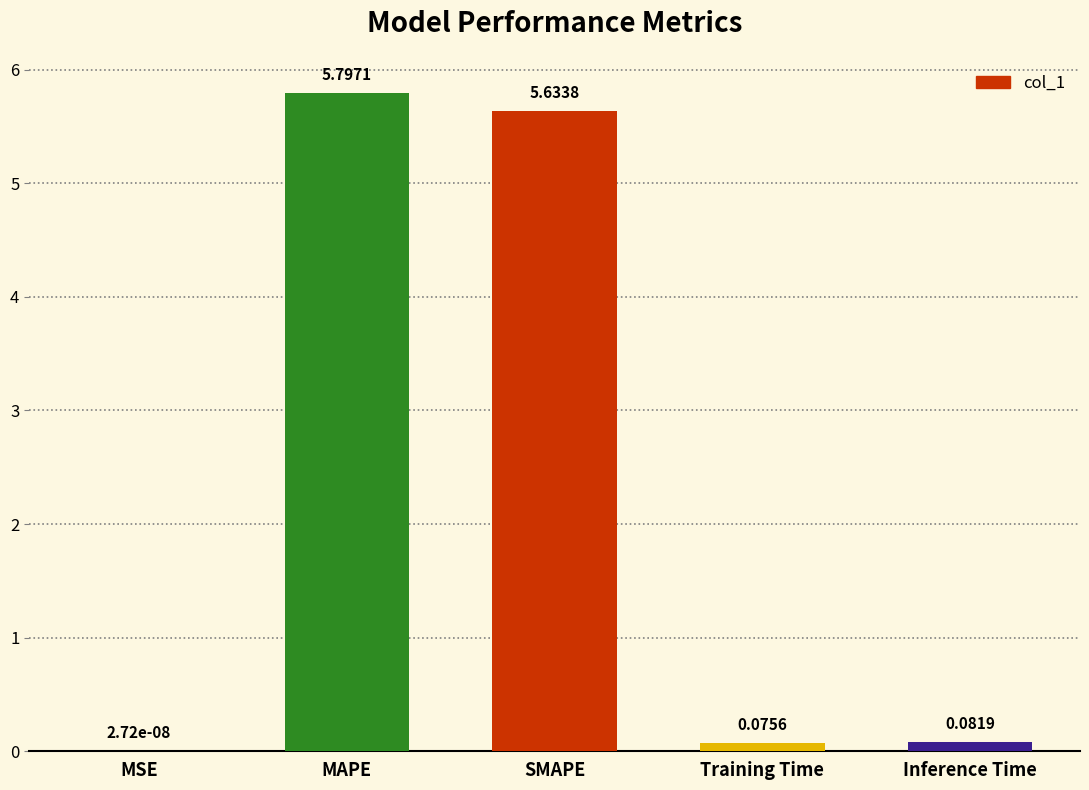

What is the change in value from MAPE to Inference Time?

-5.7